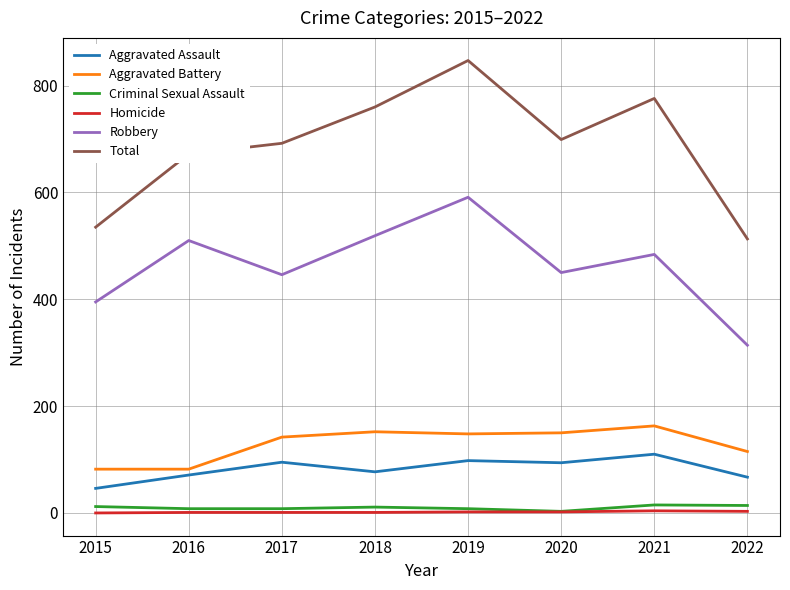

What is the sum of all Aggravated Battery values?

1034